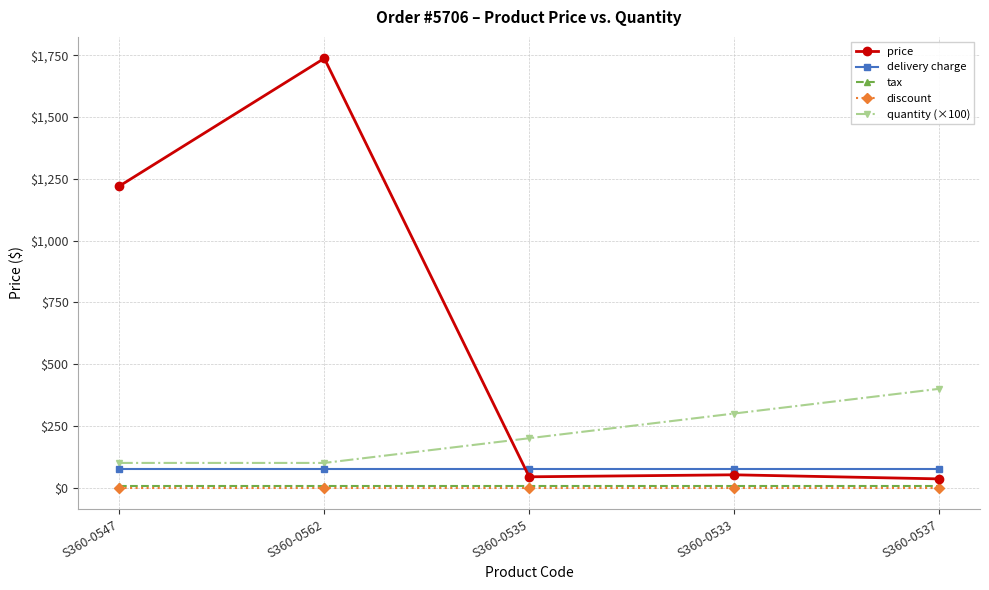

Is it true that price equals 1221.0 at S360-0547?

True